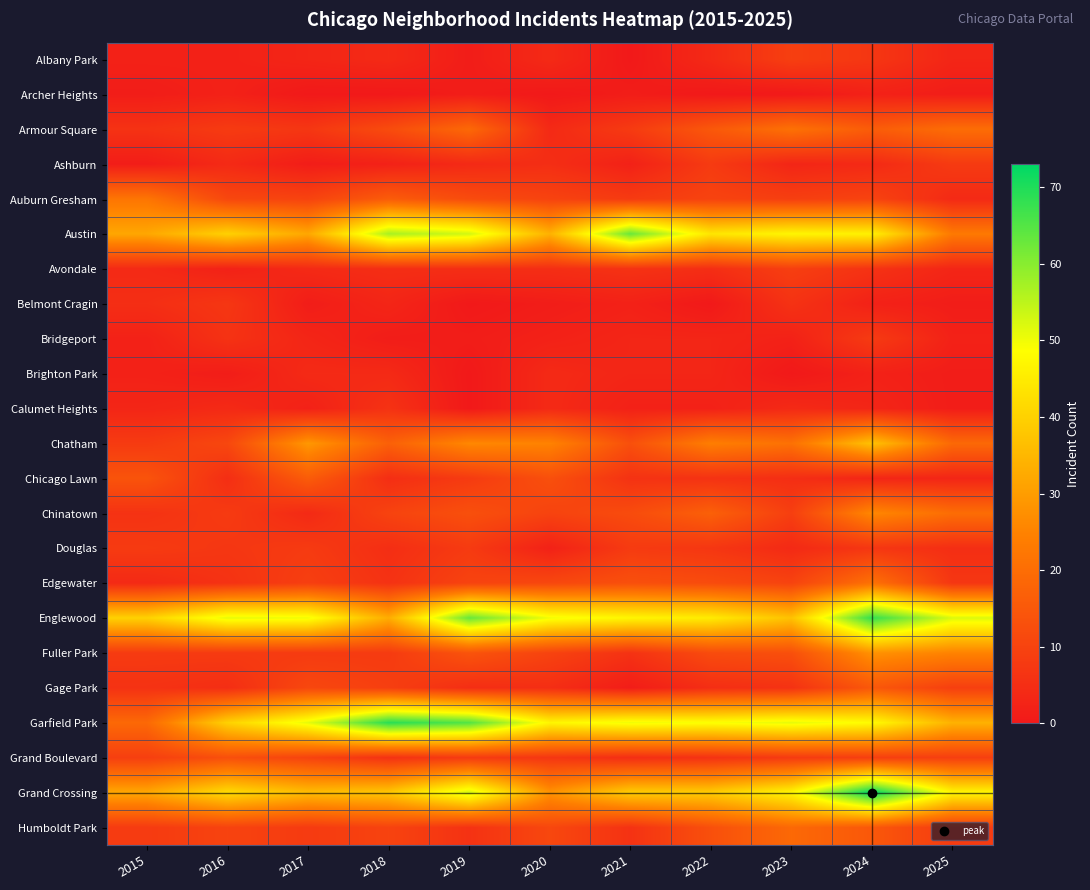

How many distinct data groups are displayed?

23